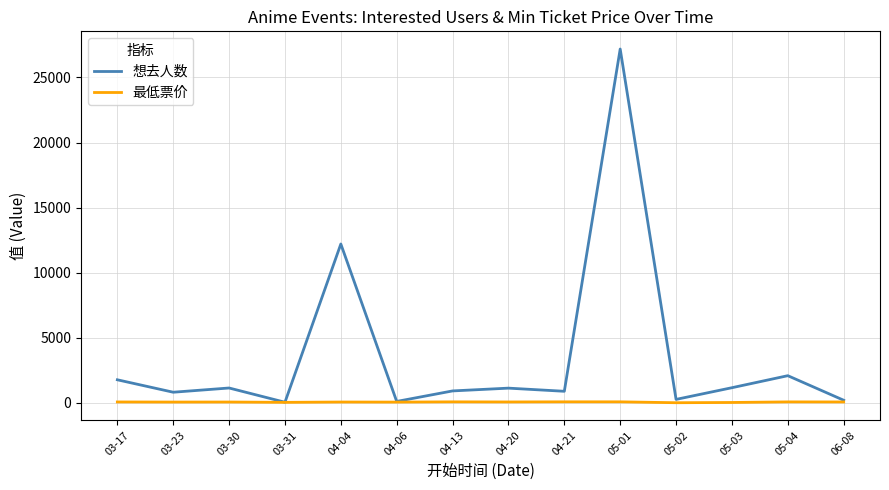

What is the sum of all 想去人数 values?

49822.0